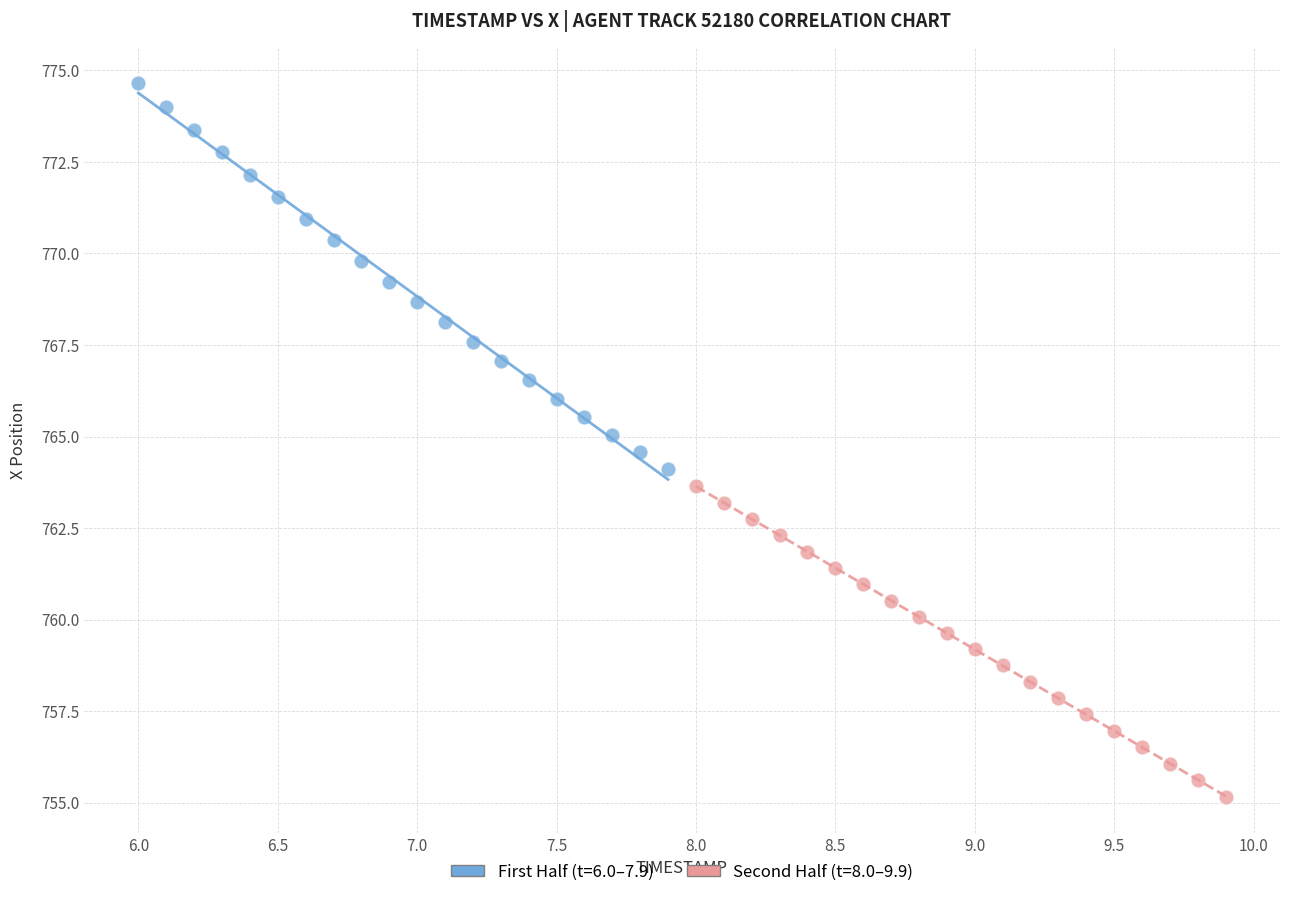

Which series reaches the maximum Y coordinate?

First Half (t=6.0–7.9)